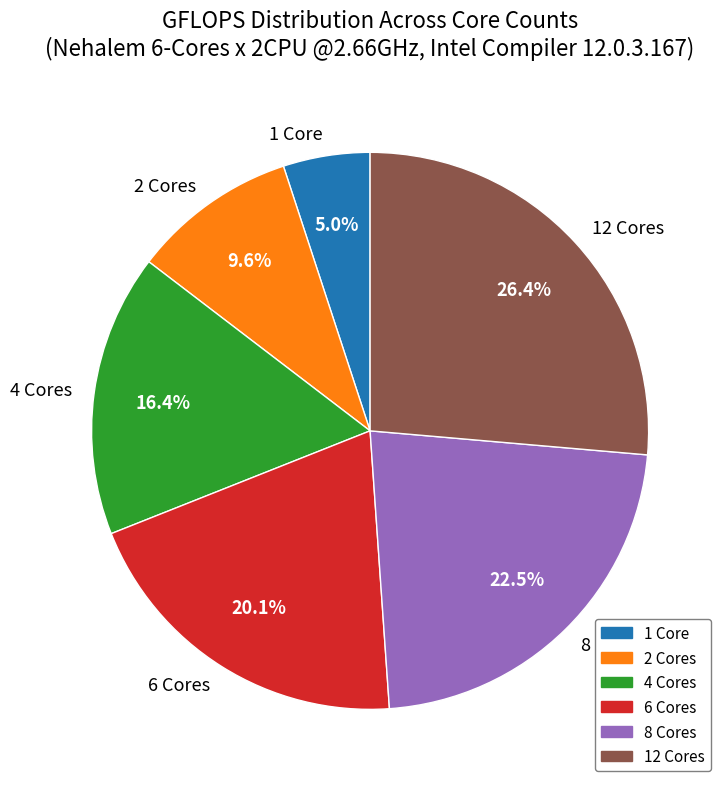

To the nearest percent, what is the difference between the 12 Cores and 2 Cores slice percentages?

17%